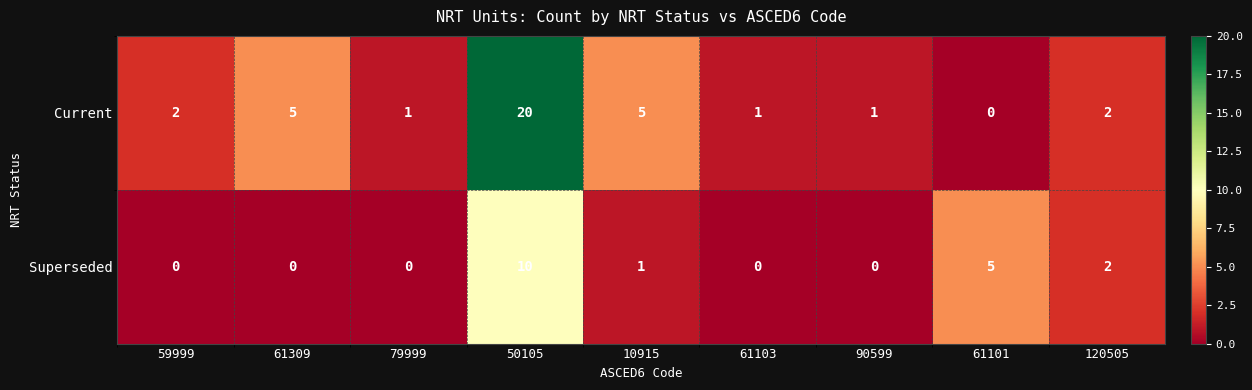

Rank the series at 79999 from highest to lowest value.

Current, Superseded